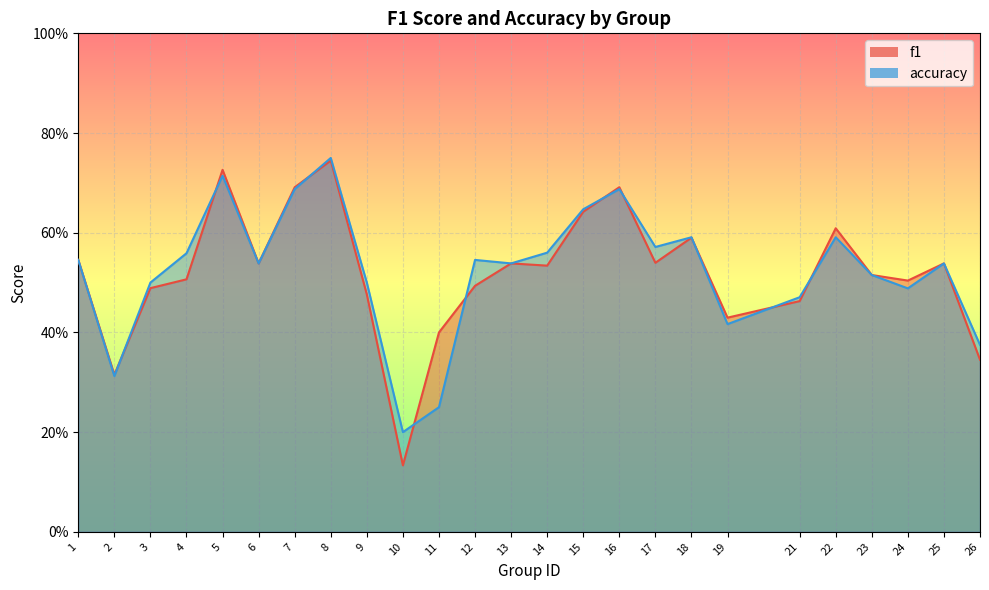

Where do f1 and accuracy first cross each other?

2 and 3